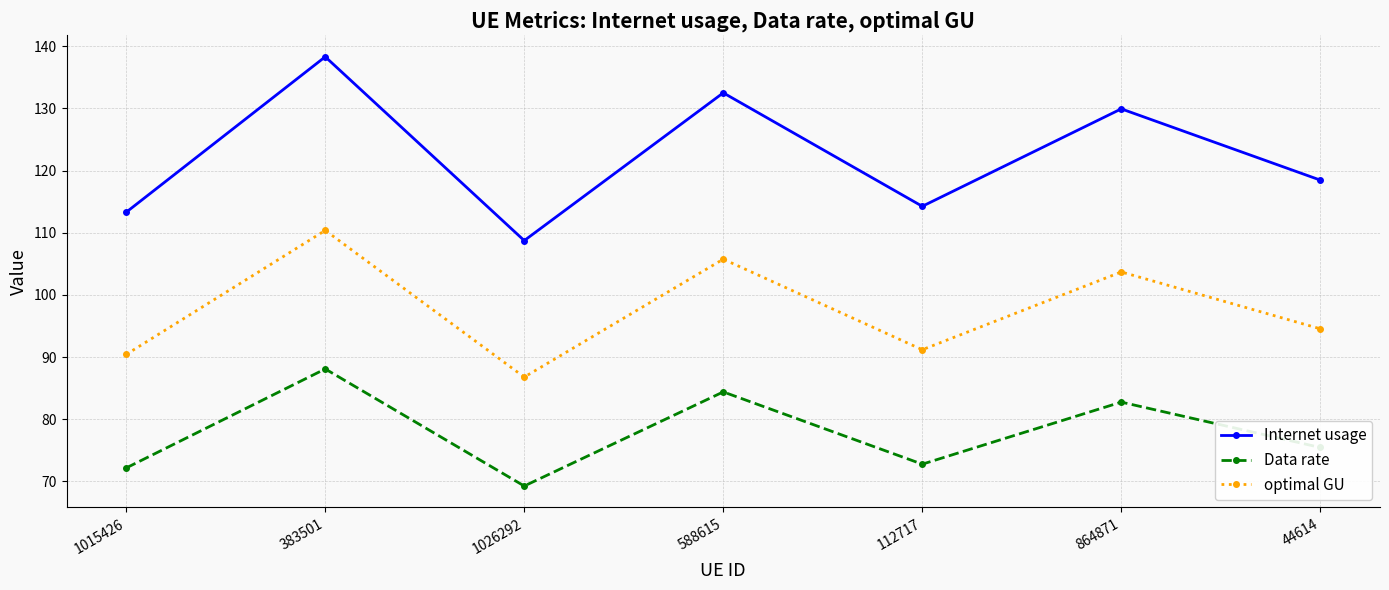

How many data points in Internet usage are less than 118?

3